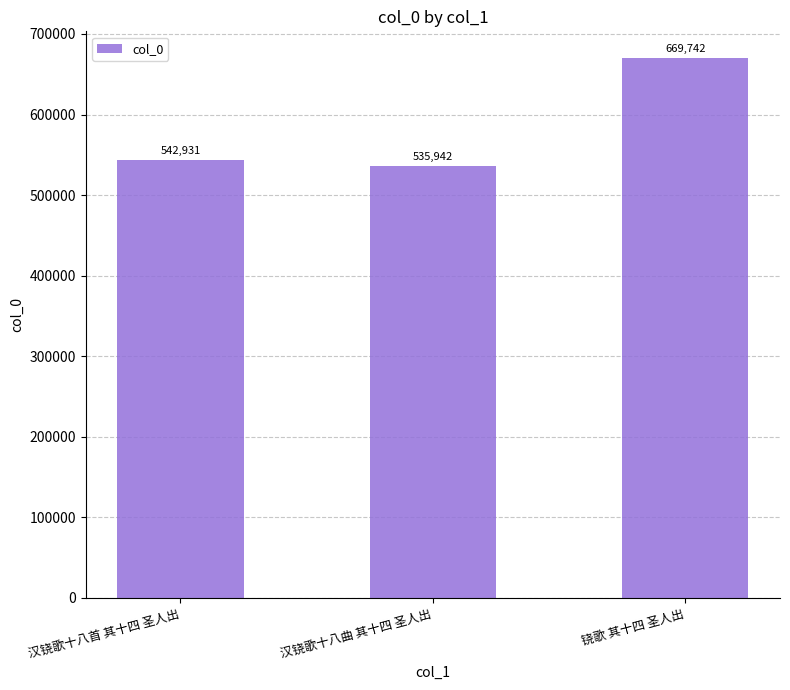

What is the label of the 3rd bar from the right?

汉铙歌十八首 其十四 圣人出